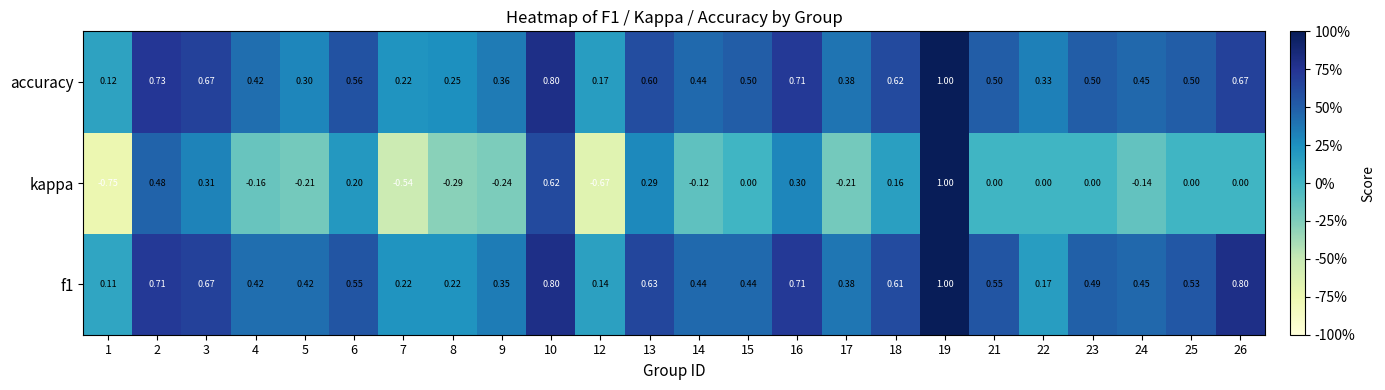

Which series changed the most between 12 and 15?

kappa